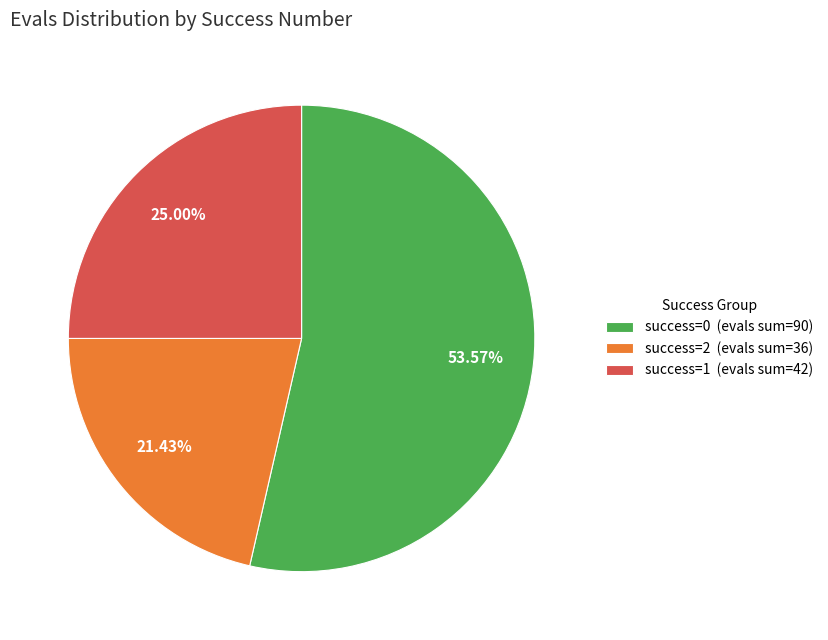

How many slices are in this pie chart?

3